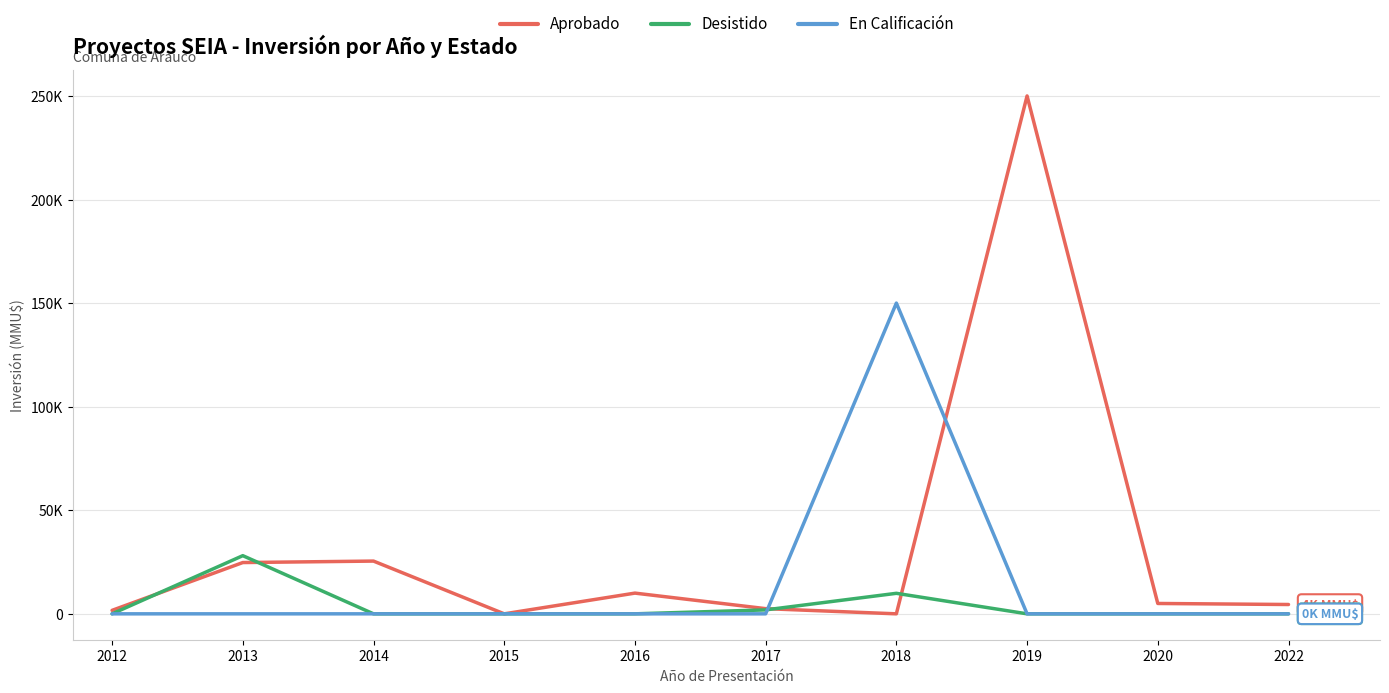

At how many categories does at least one series exceed 236734?

1